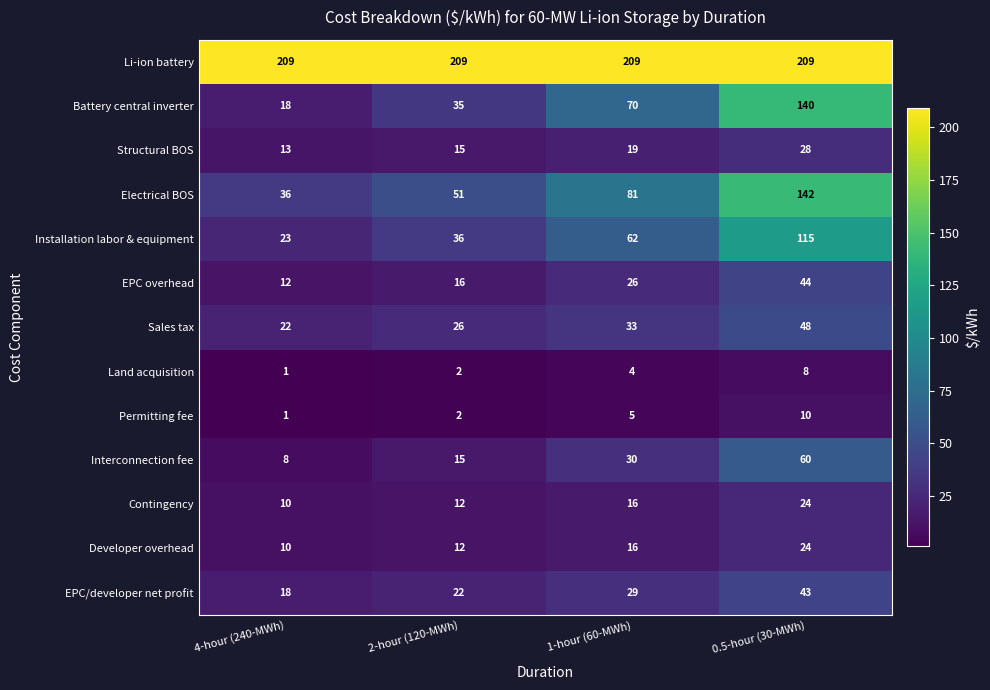

Count the Developer overhead values in the range 12 to 24.

3